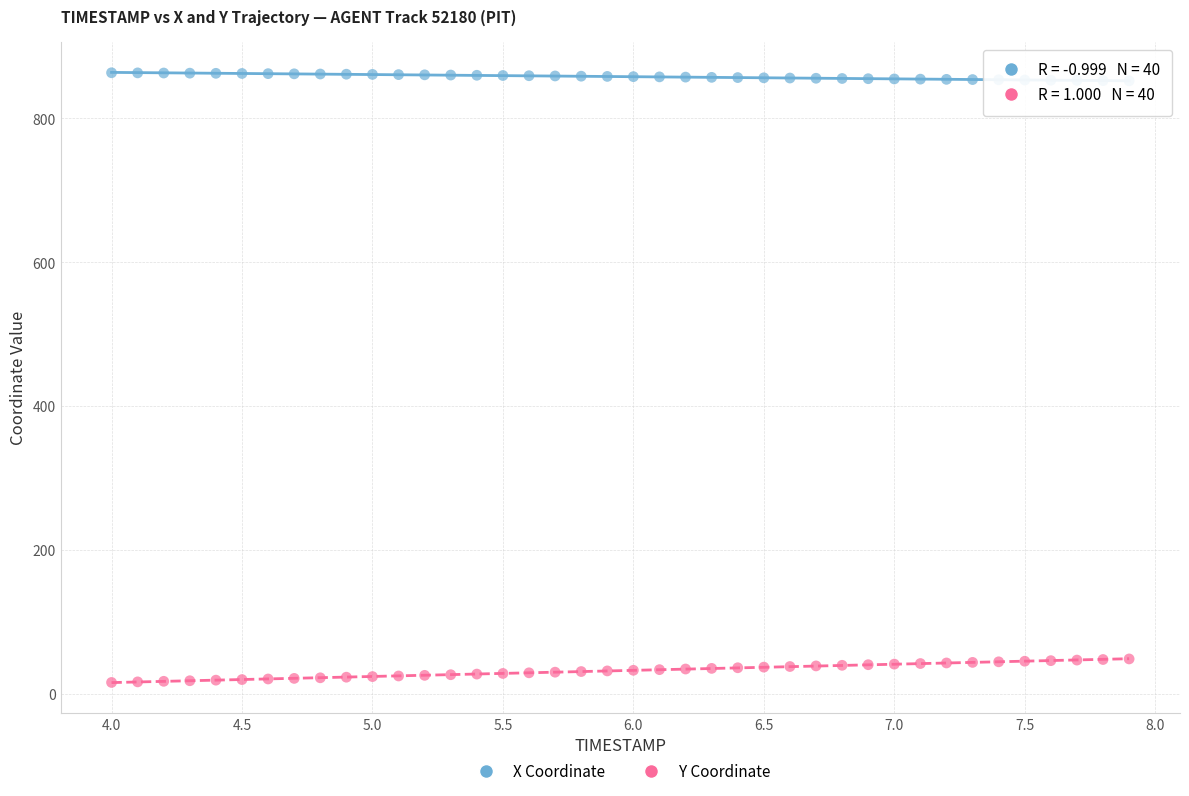

What are all the series names shown in the legend?

X Coordinate, Y Coordinate